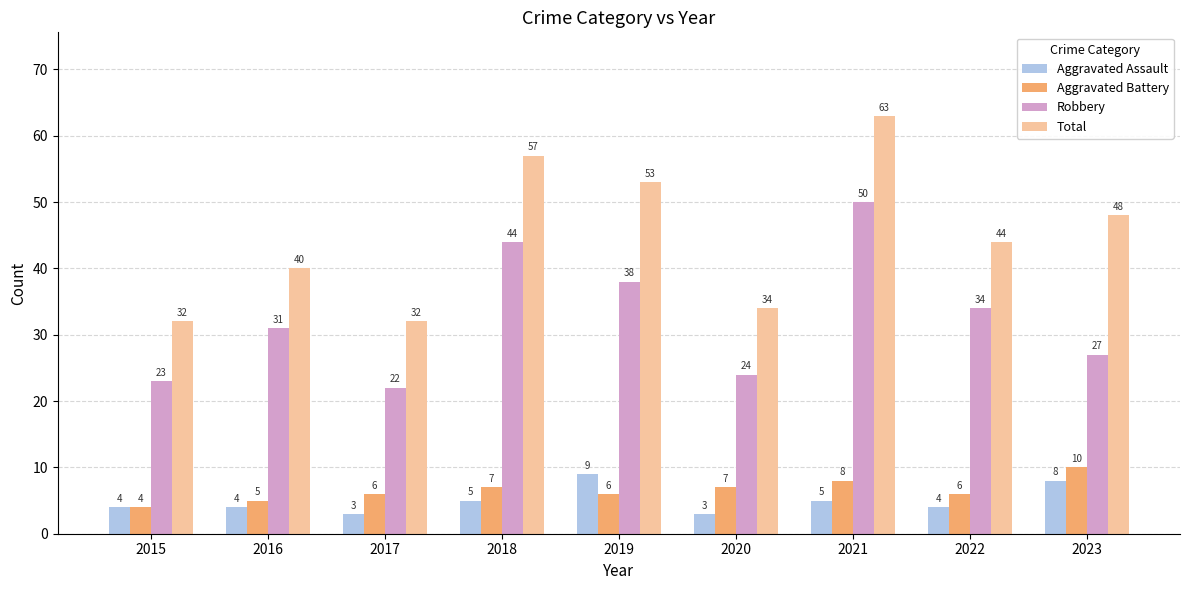

At 2018, list the series in order from smallest to largest.

Aggravated Assault, Aggravated Battery, Robbery, Total